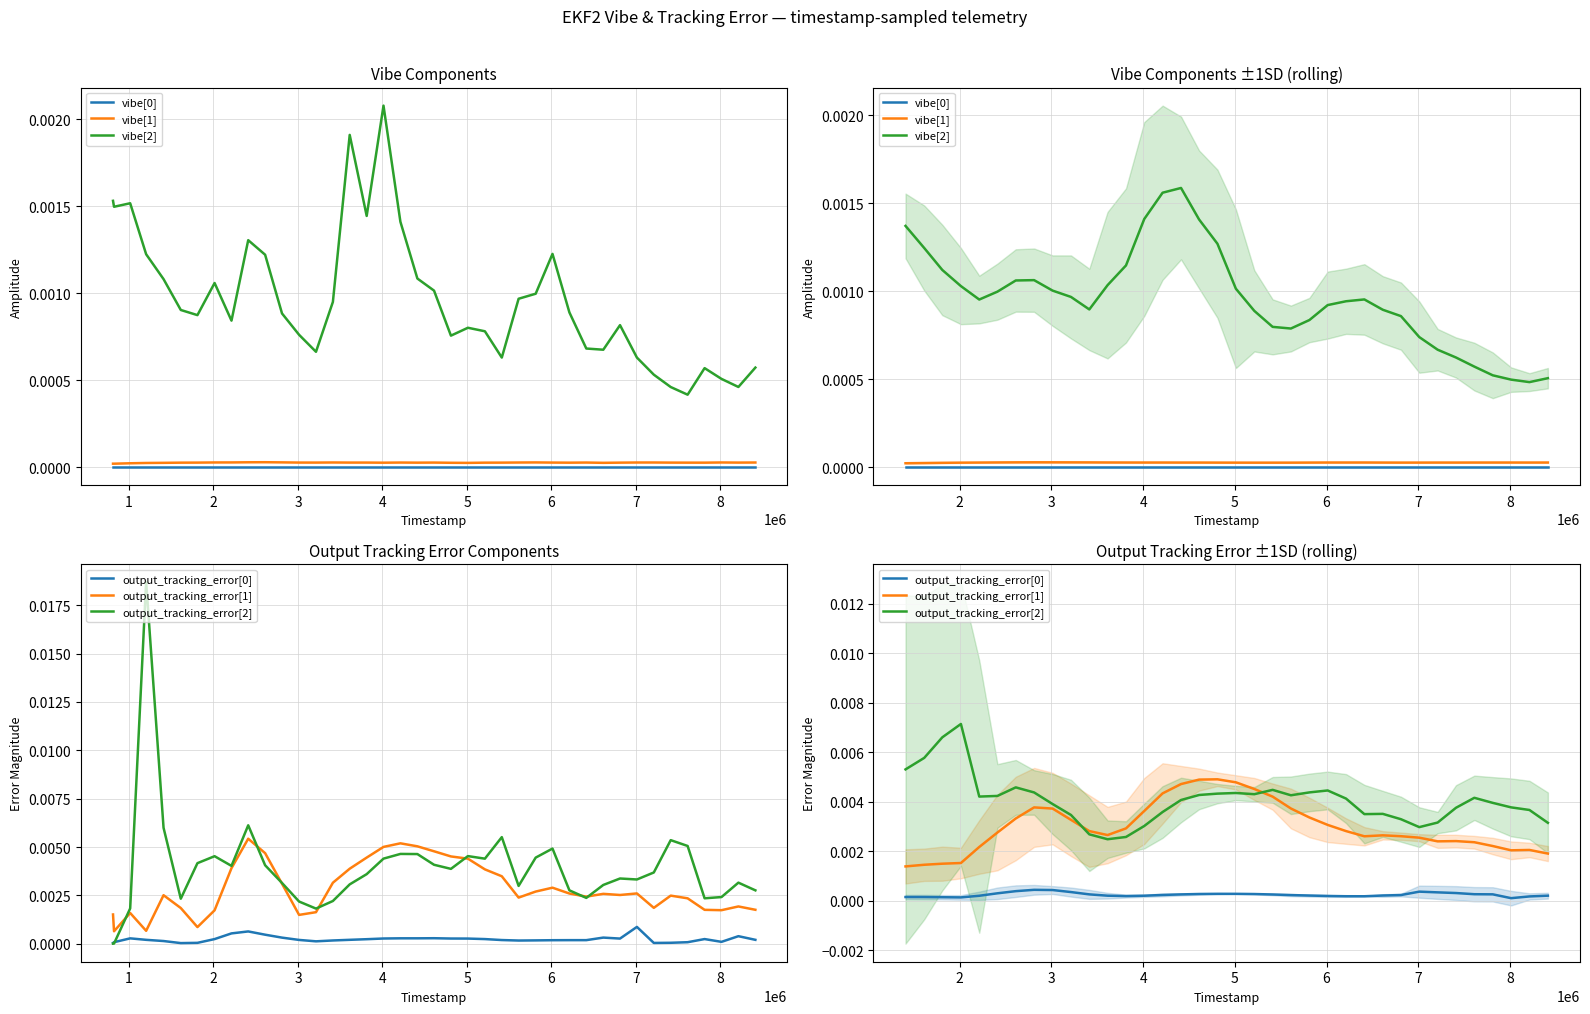

True or false: vibe[1] and vibe[2] cross at least once.

False